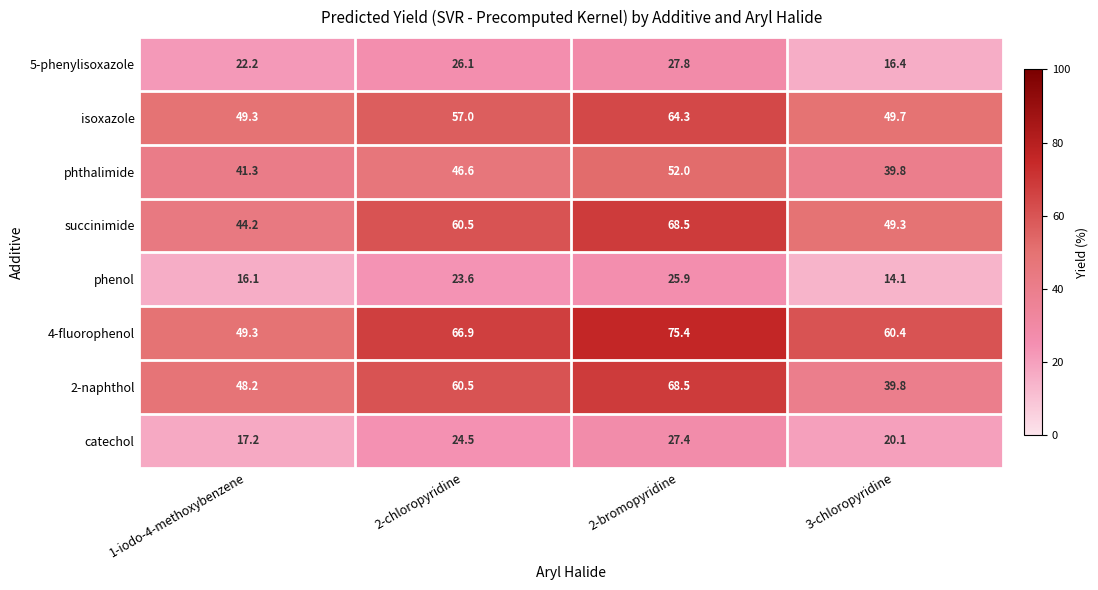

Read the phthalimide value at 3-chloropyridine.

39.8